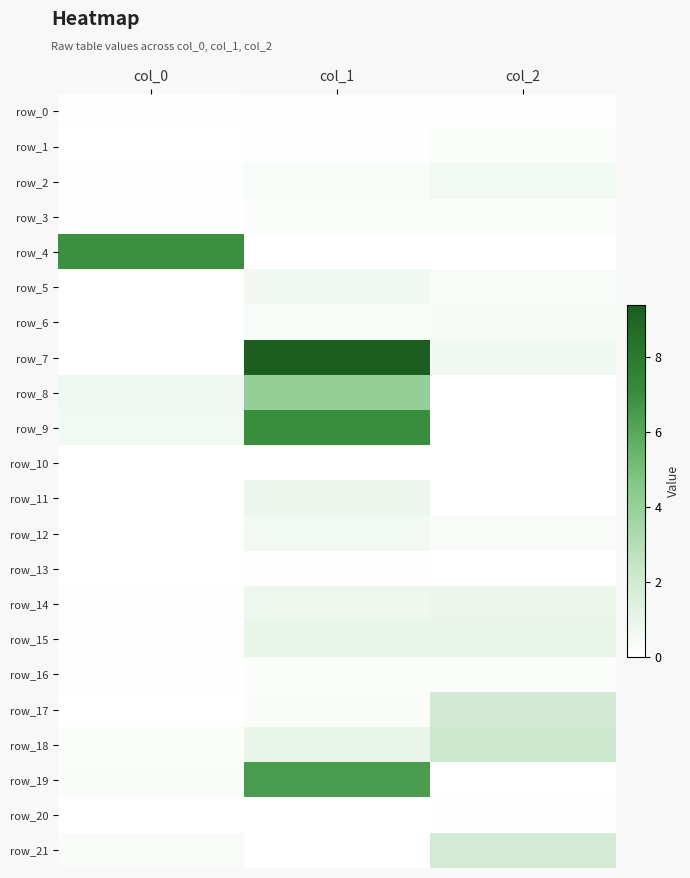

What is the difference between the maximum and second lowest values in the row_8 series?

3.4